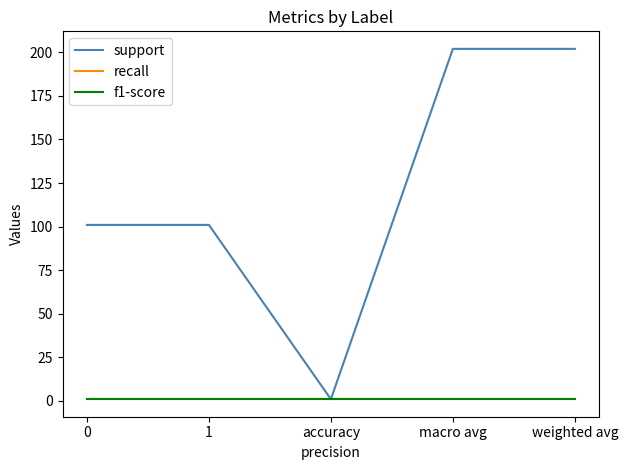

Rank the series at macro avg from highest to lowest value.

support, recall, f1-score